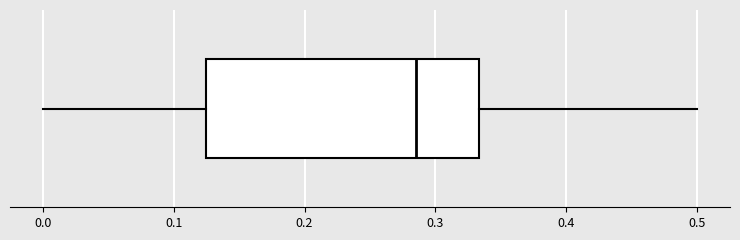

Transcribe this box plot: give where the median line is, the range the box spans, and where the two whiskers end, as read against the x-axis. The values are not printed on the chart, so give them approximately, as read against the axis.

median 0.29, box 0.13 to 0.33, whiskers 0.00 to 0.50